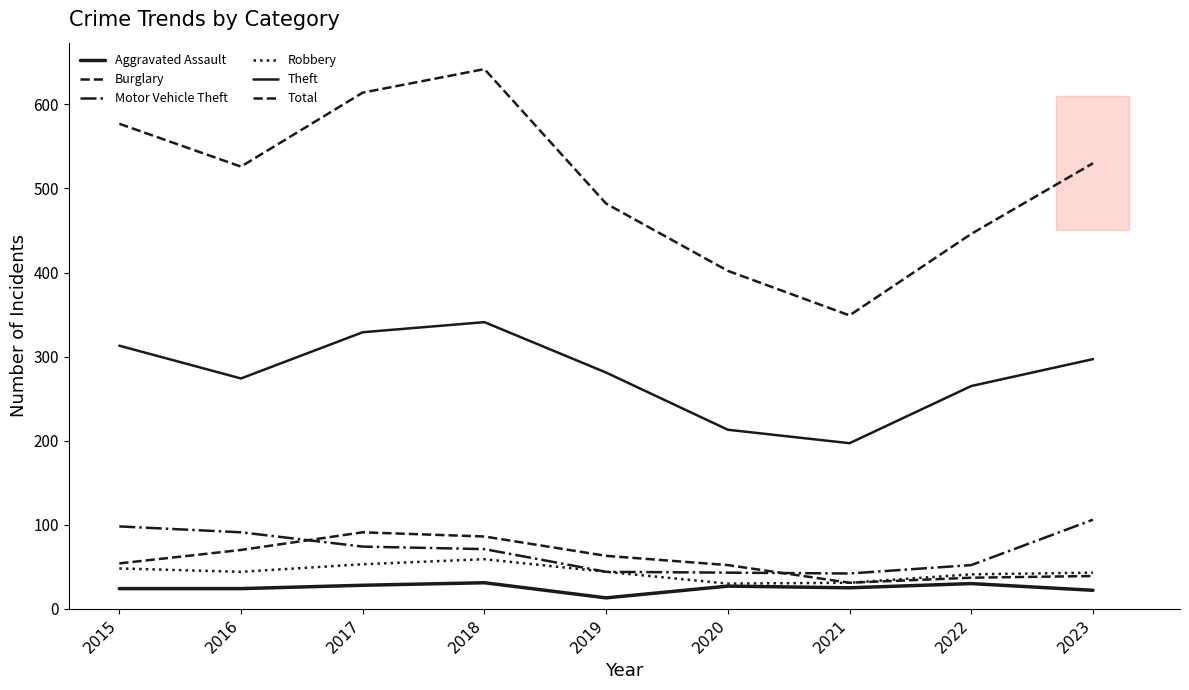

Between 2017 and 2021, which series saw the biggest shift?

Total